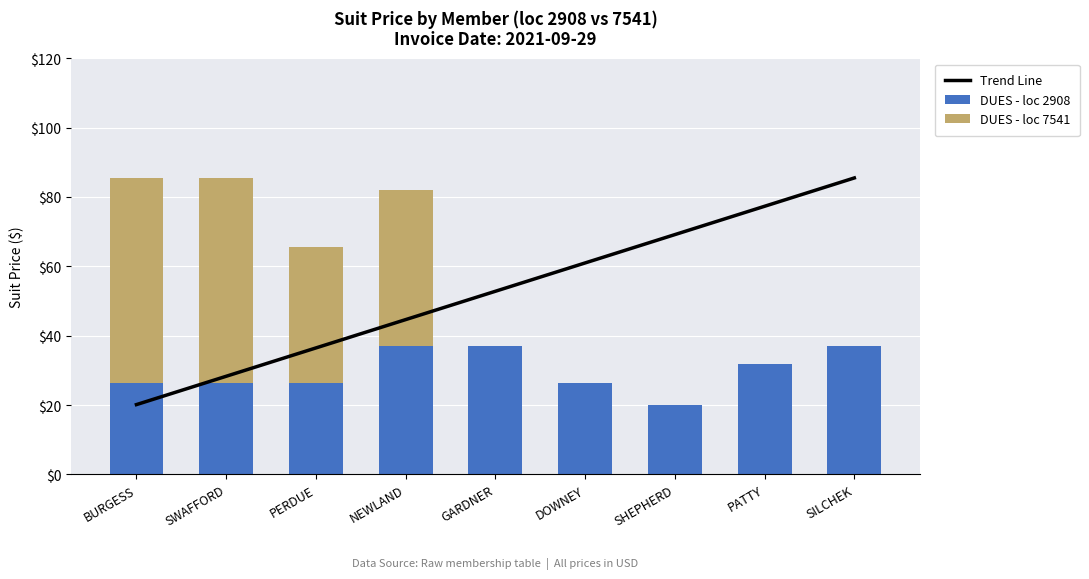

Is it true that DUES - loc 2908 equals 31.8 at PATTY?

True